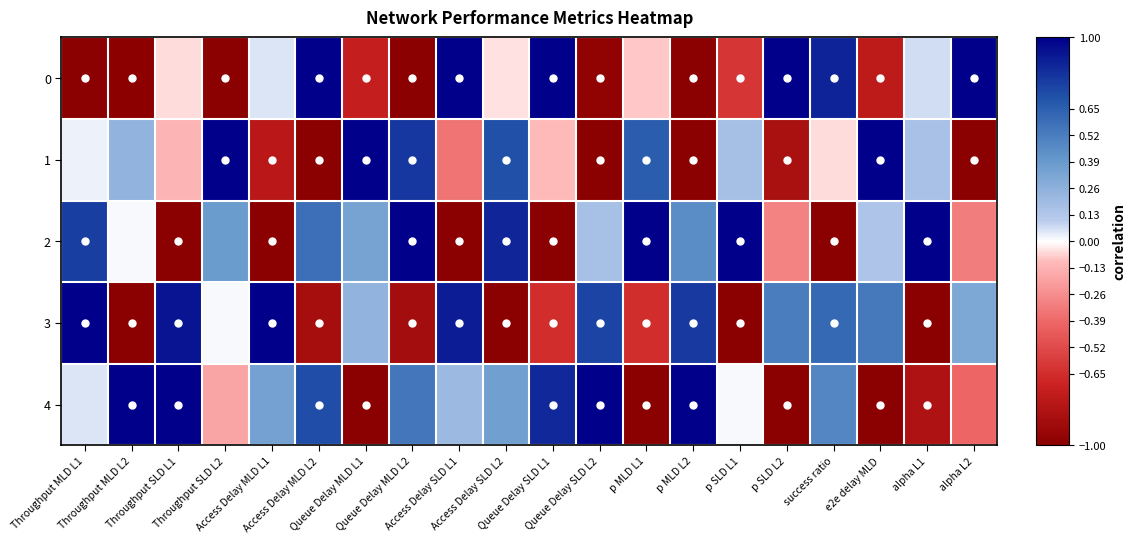

At which category is the sum across all series the highest?

success ratio